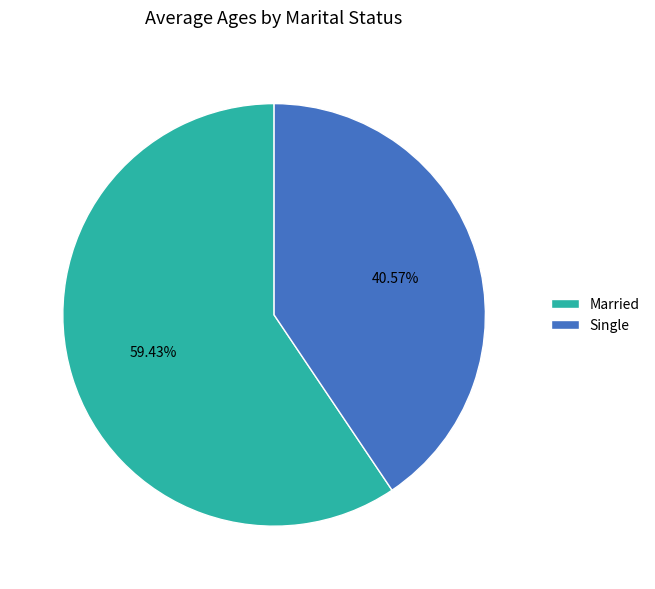

Is it true that Single is 41% of the pie?

True